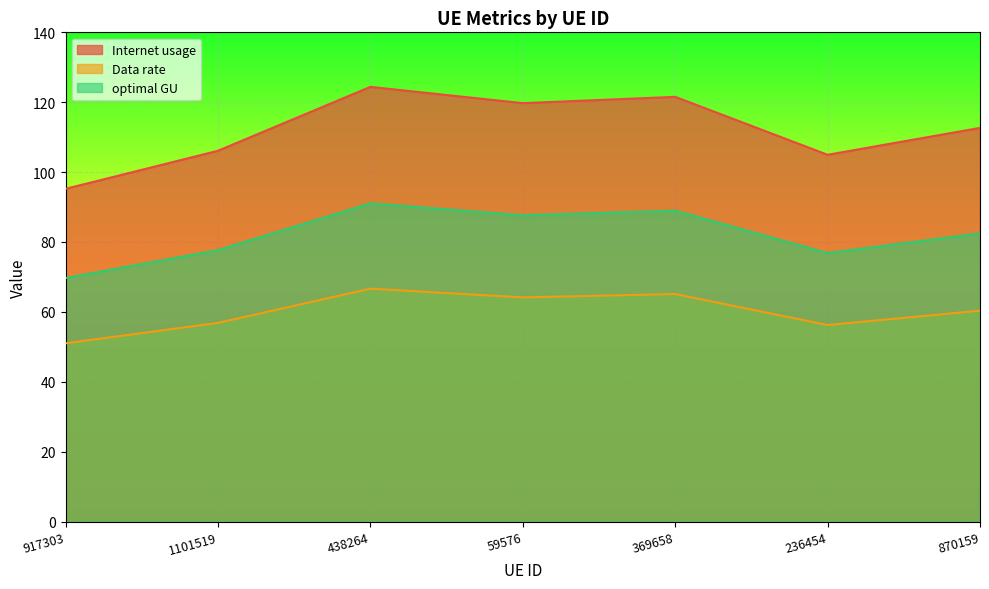

True or false: Data rate and optimal GU intersect in this chart.

False